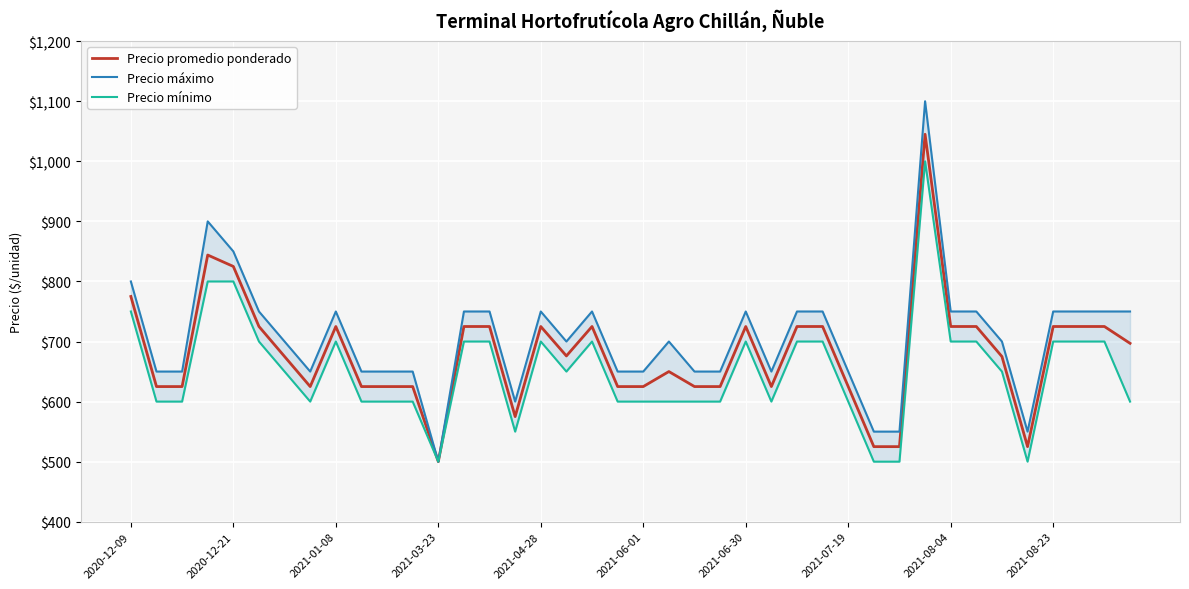

The Precio promedio ponderado series shows 551 at 2020-12-21. True or false?

False